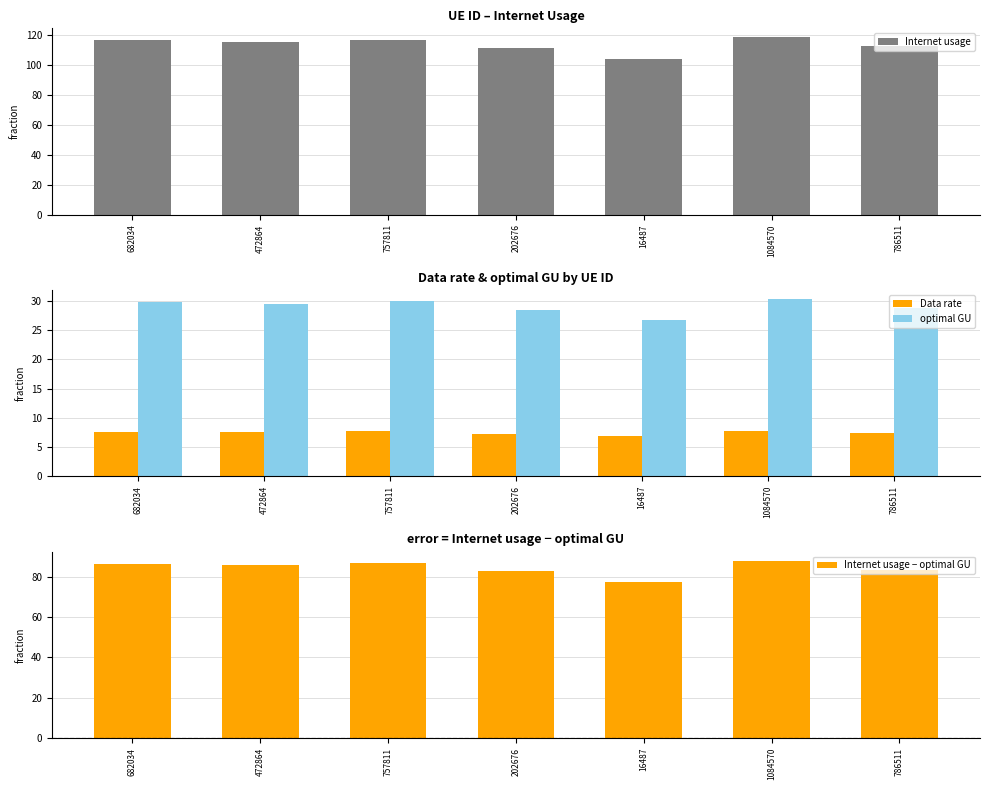

Reading left to right, what are all the values shown in this chart?

Internet usage: 682034=116.4	472864=115.3	757811=116.9	202676=111.3	16487=104.3	1084570=118.5	786511=112.5
Data rate: 682034=7.6	472864=7.5	757811=7.7	202676=7.3	16487=6.8	1084570=7.8	786511=7.4
optimal GU: 682034=29.8	472864=29.5	757811=29.9	202676=28.5	16487=26.7	1084570=30.3	786511=28.8
Internet usage − optimal GU: 682034=86.6	472864=85.8	757811=87.0	202676=82.8	16487=77.6	1084570=88.2	786511=83.7